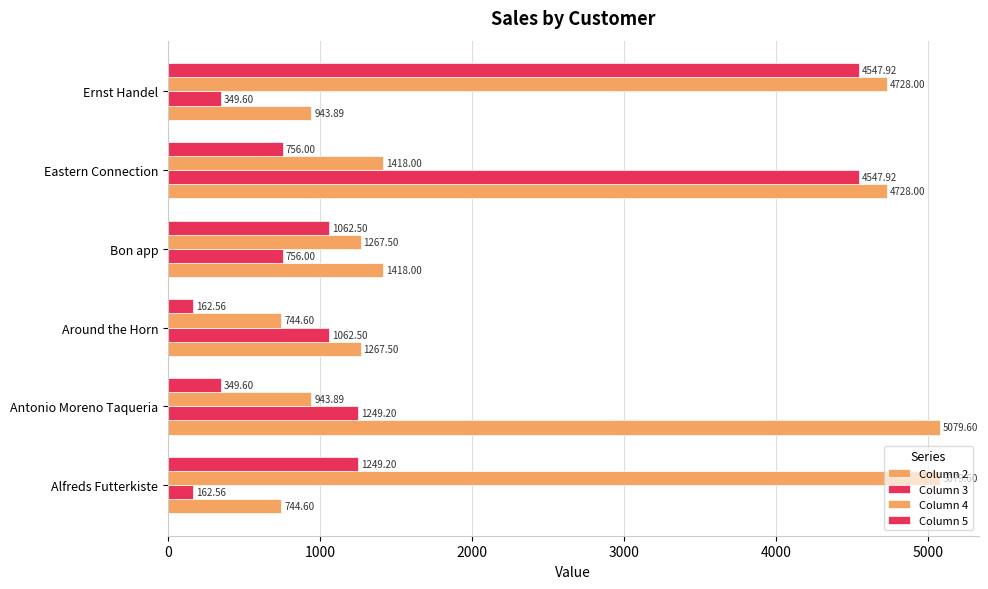

Count the number of categories in the chart.

6